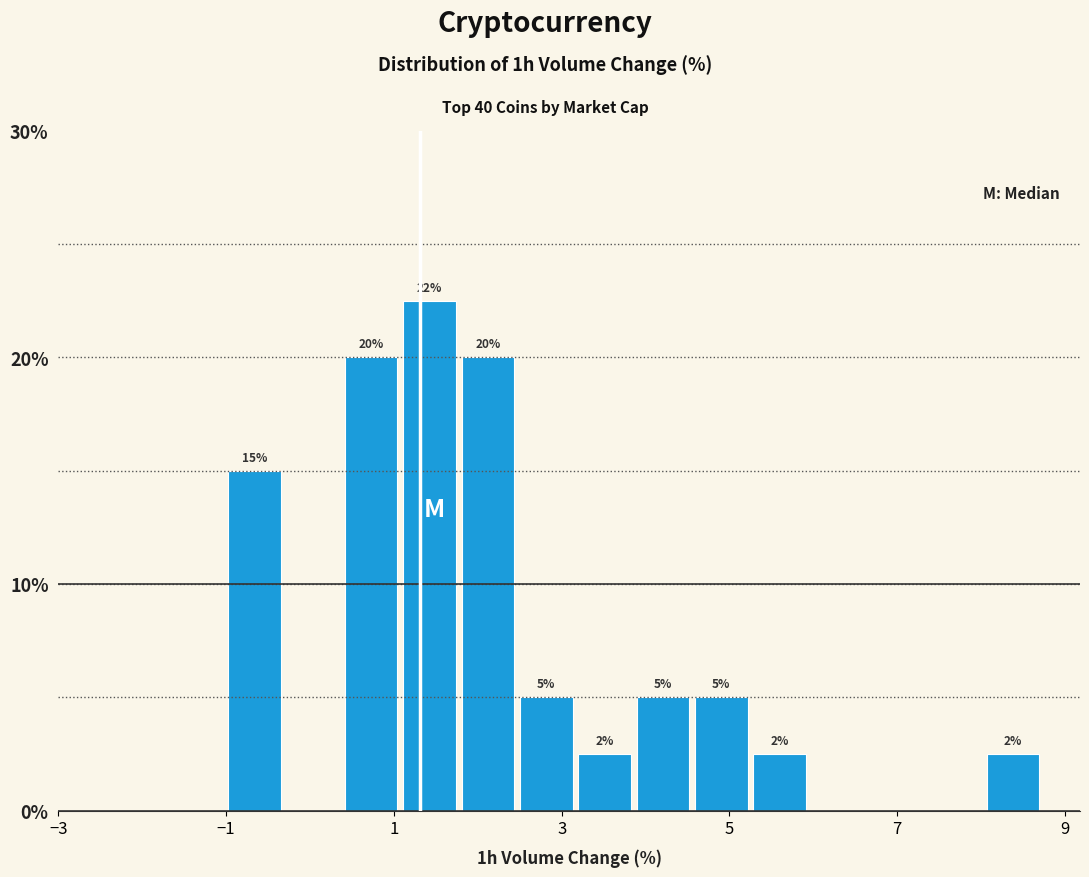

Around what value on the x-axis is the tallest bar? Give the approximate position of its centre, as read against the axis.

1.4